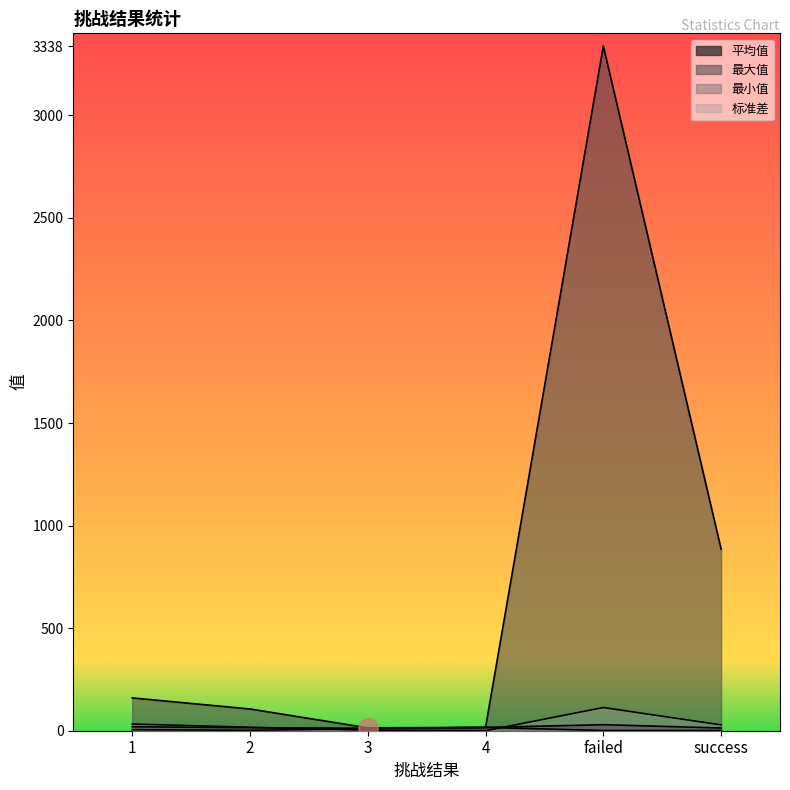

What is the difference between the highest and lowest values at 4?

16.0